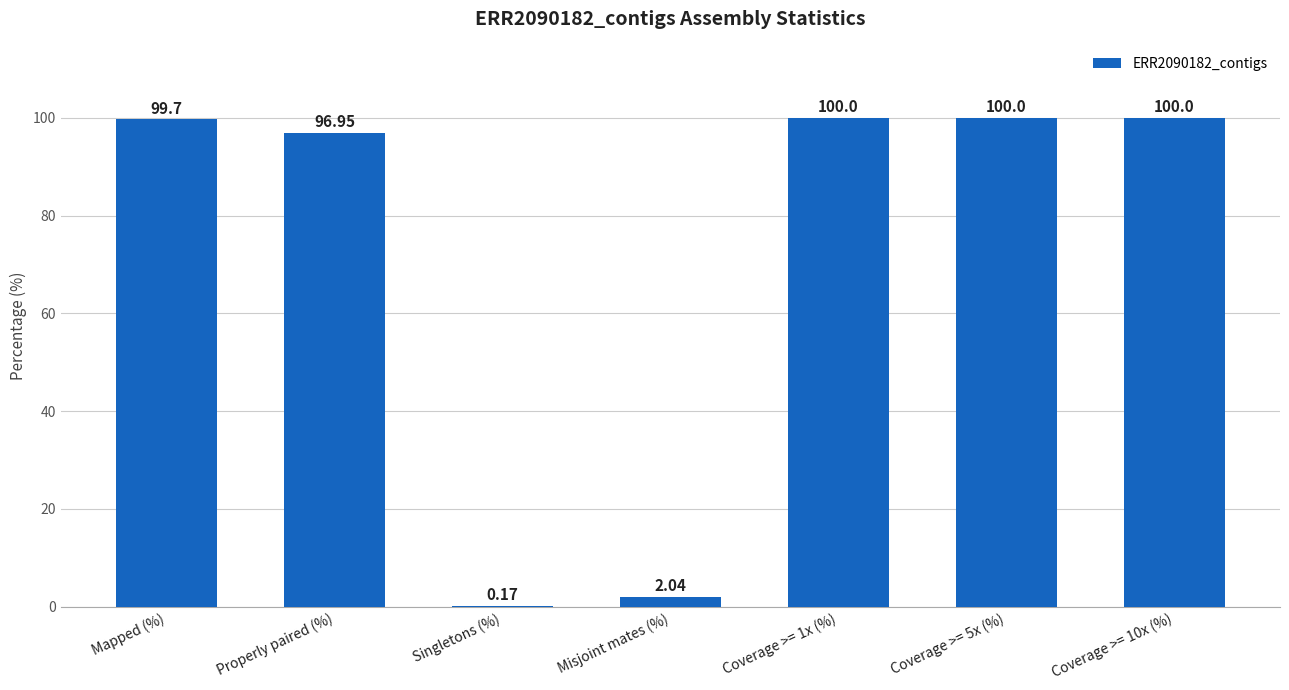

What is the average value?

71.3